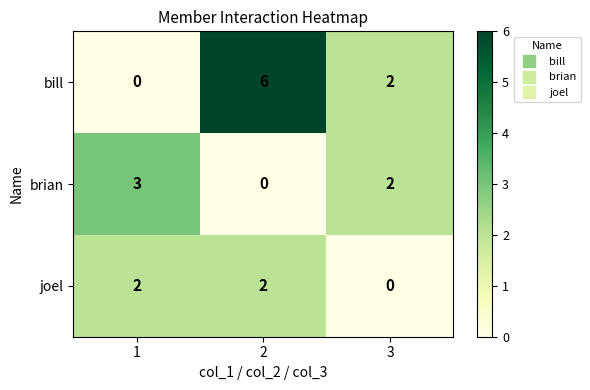

What is the sum of the brian values at 3 and 1?

5